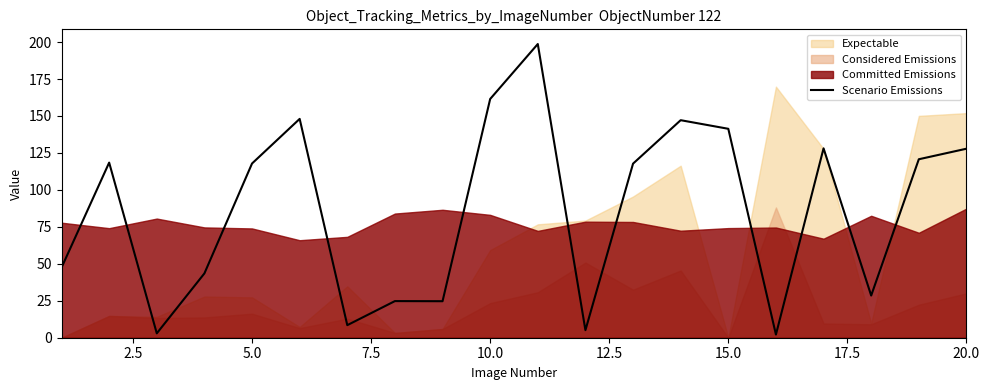

How many values exceed 117?

11